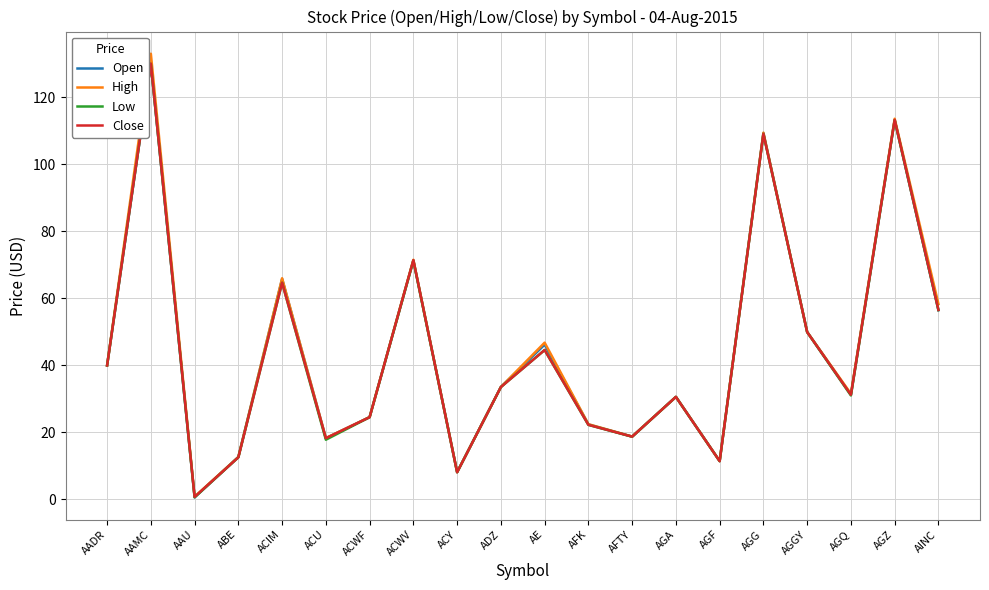

Where does the High series first go above 33?

AADR